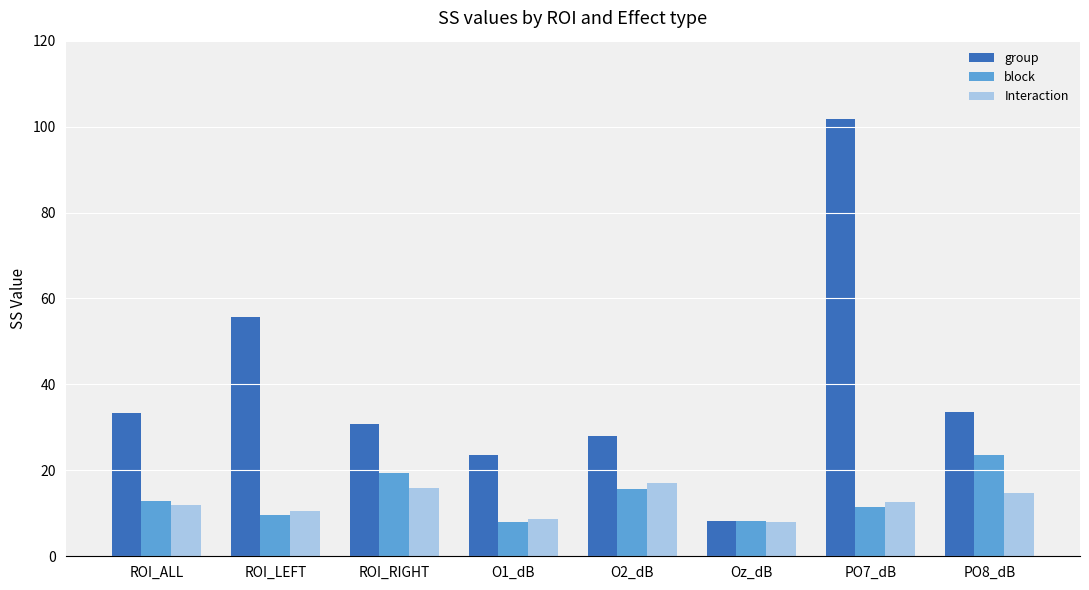

Which series has the widest spread of values?

group